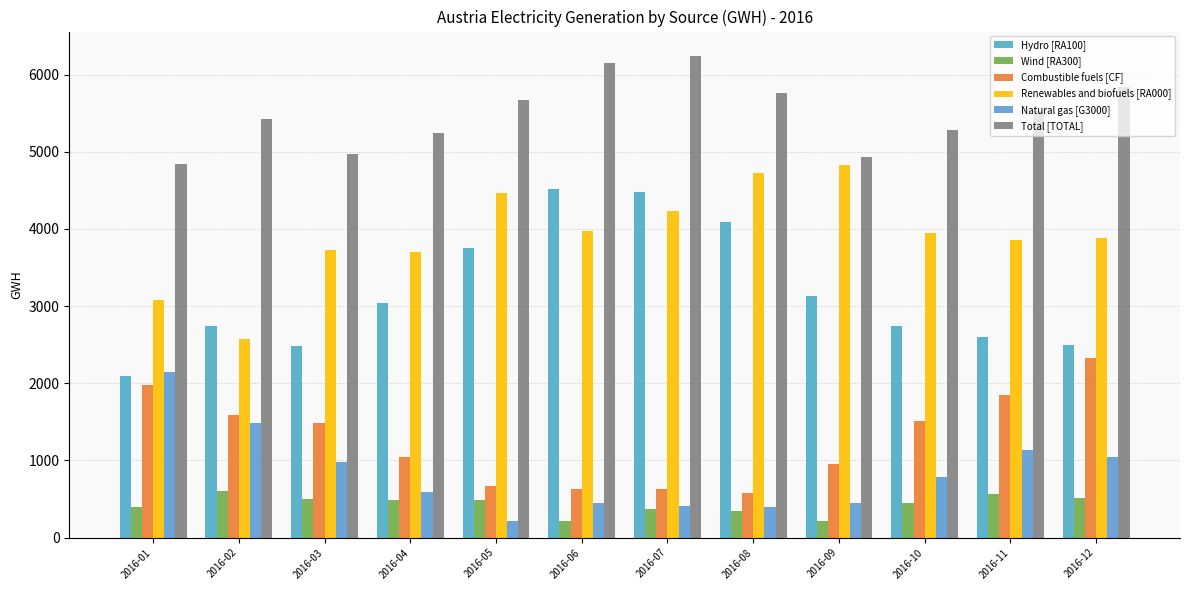

Is the value of Natural gas [G3000] at 2016-08 greater than the value of Wind [RA300] at 2016-04?

No